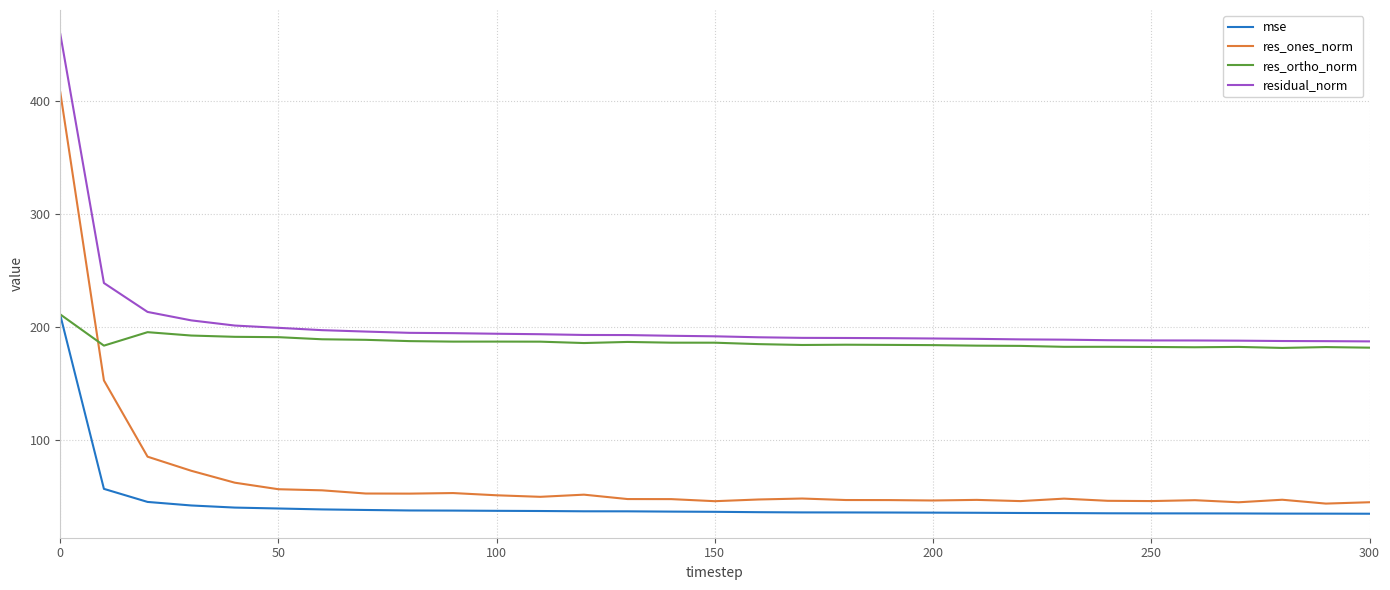

Which series has the largest range (max minus min)?

res_ones_norm